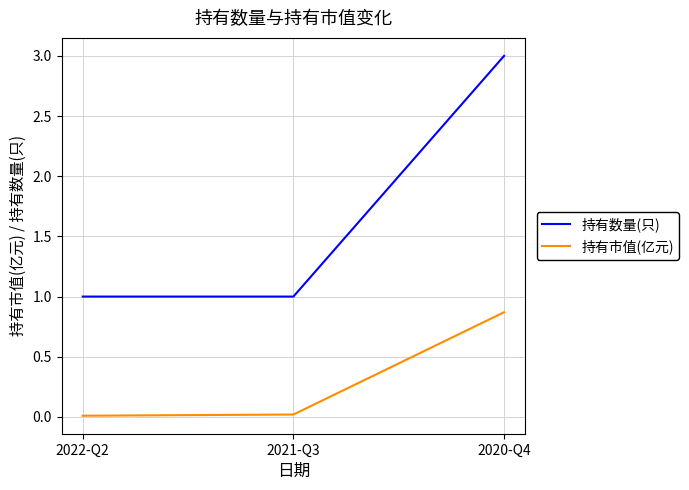

Rank the series by their average value, from lowest to highest.

持有市值(亿元), 持有数量(只)